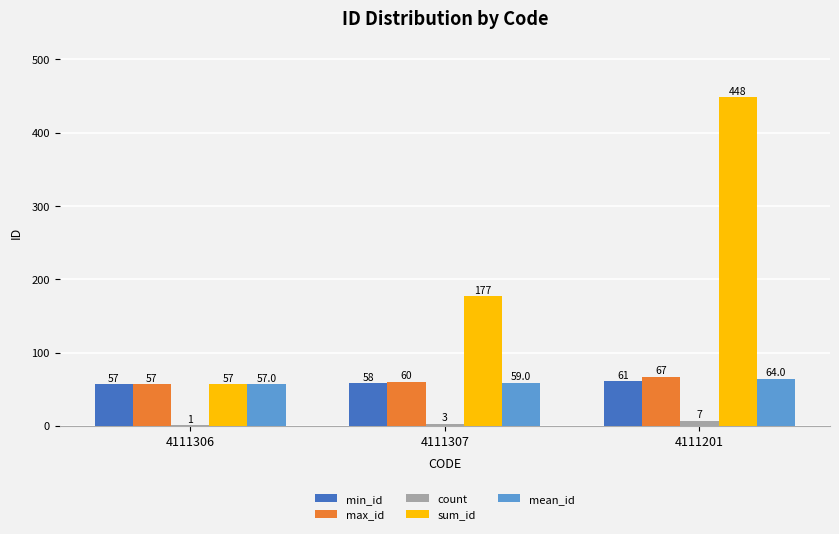

What is the sum of the min_id values at 4111306 and 4111201?

118